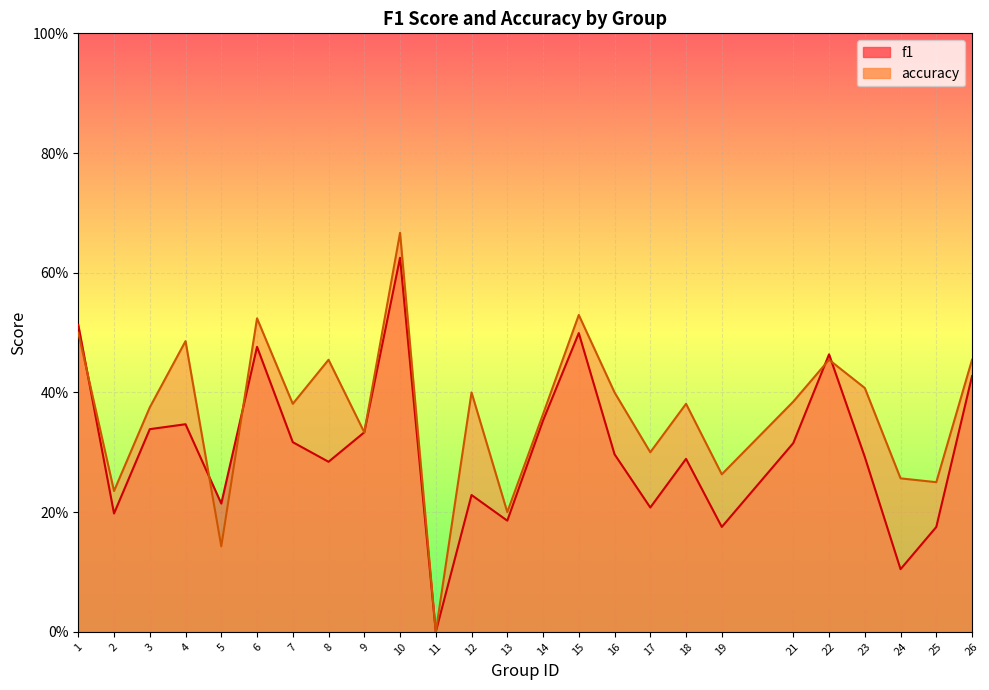

Which series has the largest total across all categories?

accuracy